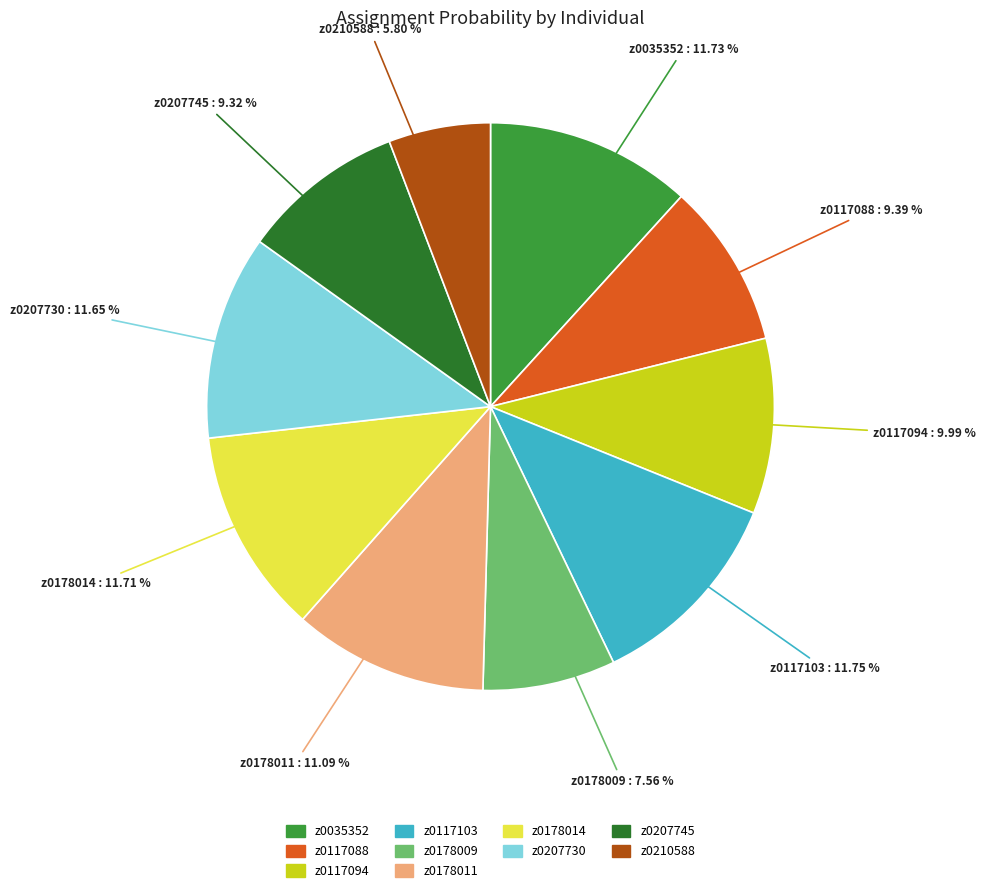

The z0207730 slice represents 1% of the pie. True or false?

False